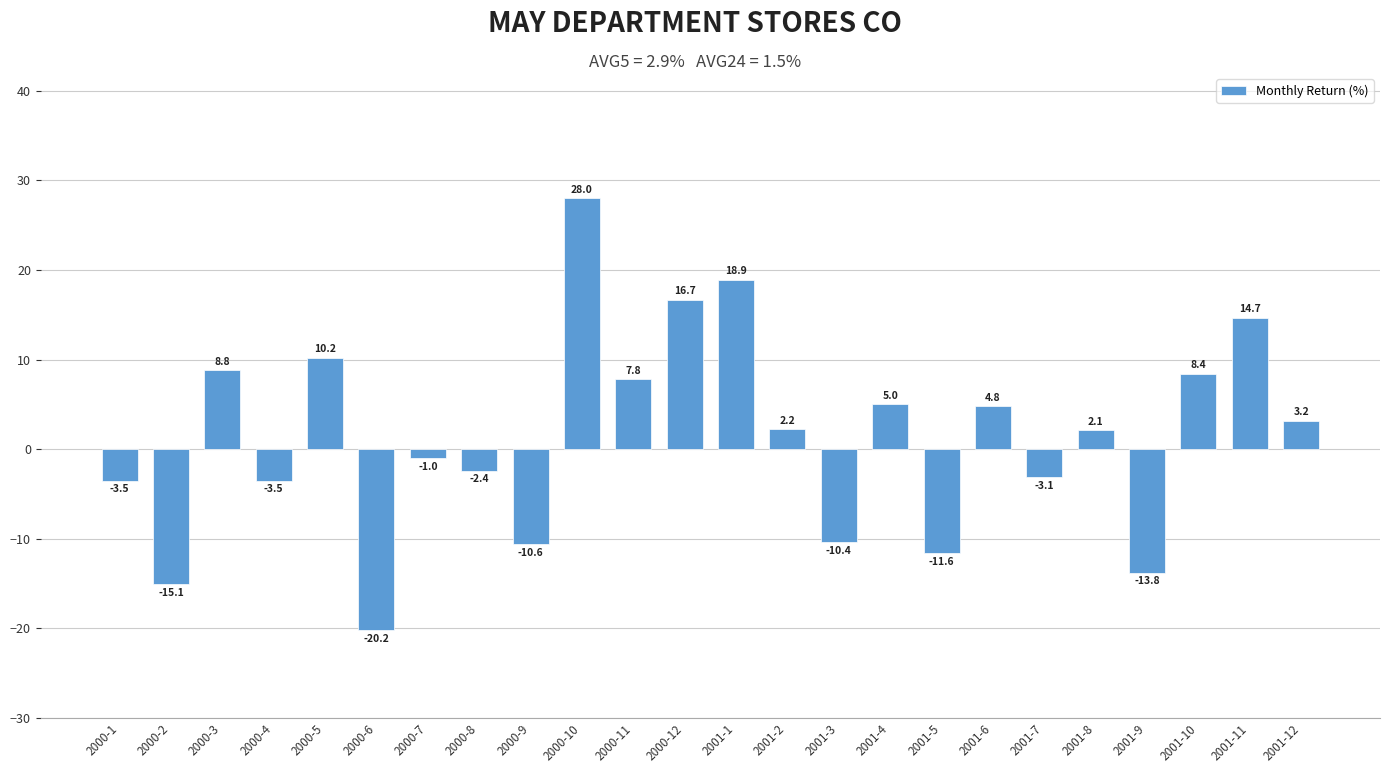

At which label is the value closest to 3?

2001-12